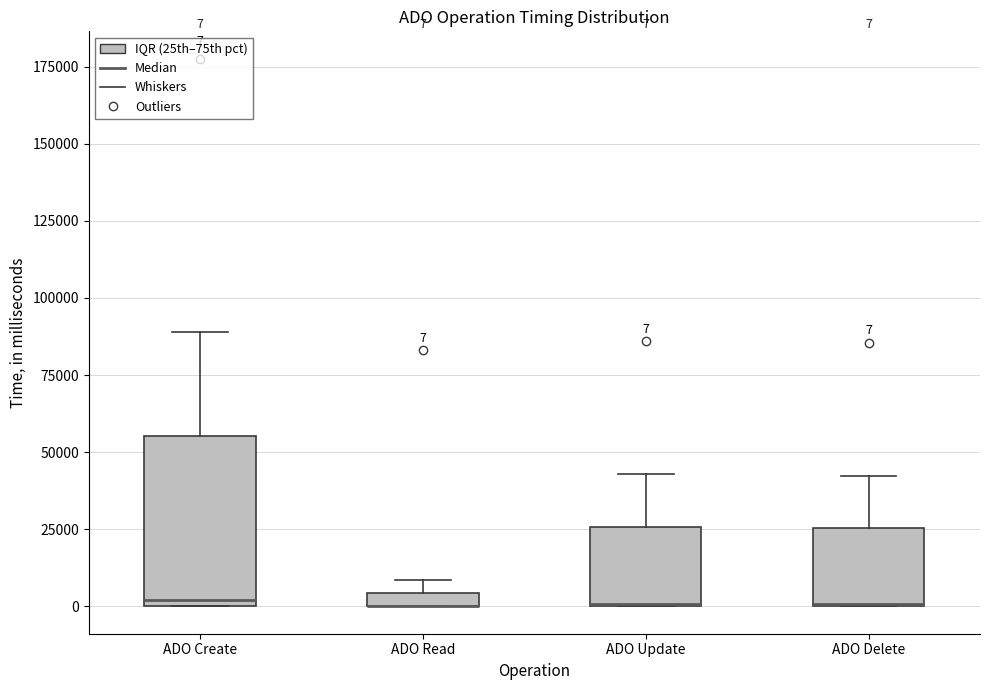

Which box is the tallest, from its lower edge to its upper edge?

ADO Create